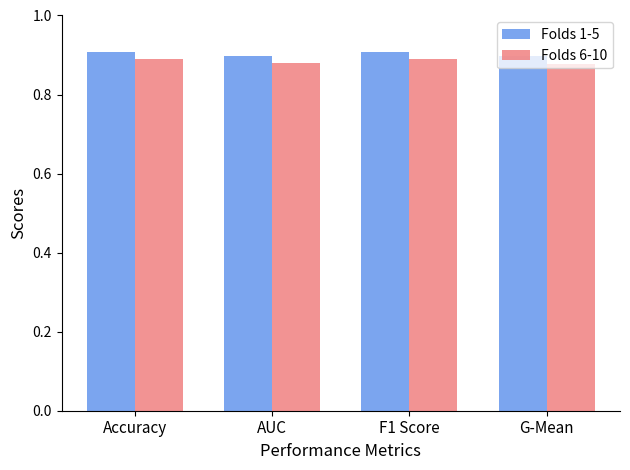

The value of Folds 6-10 at G-Mean is 1.4. True or false?

False